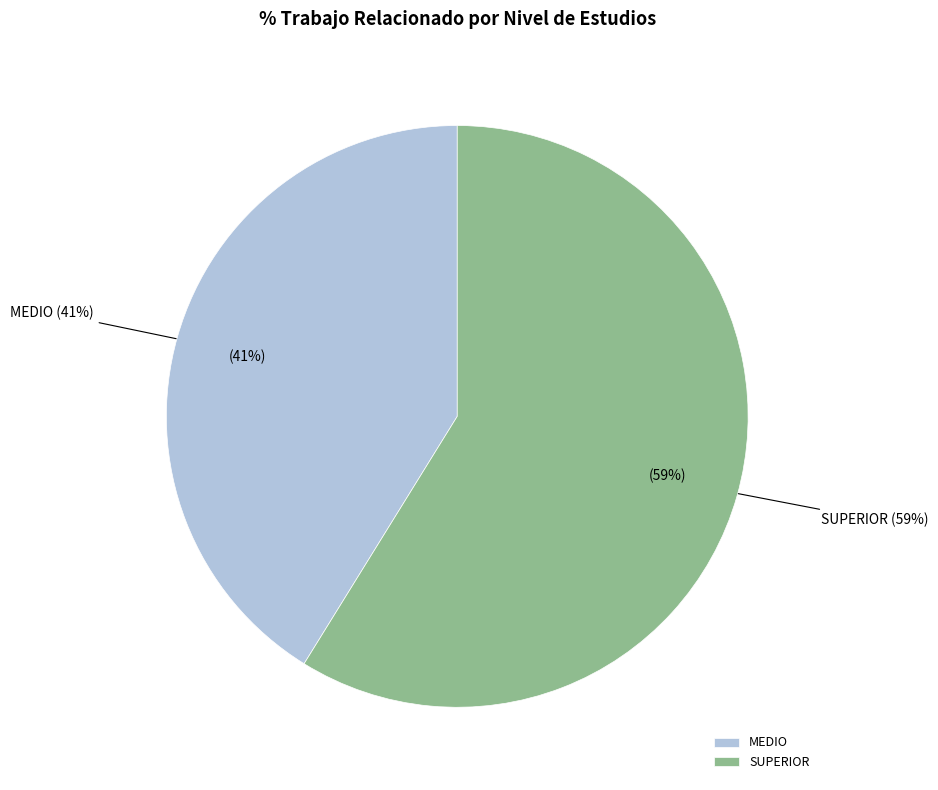

What percentage is the SUPERIOR slice, to the nearest percent?

59%